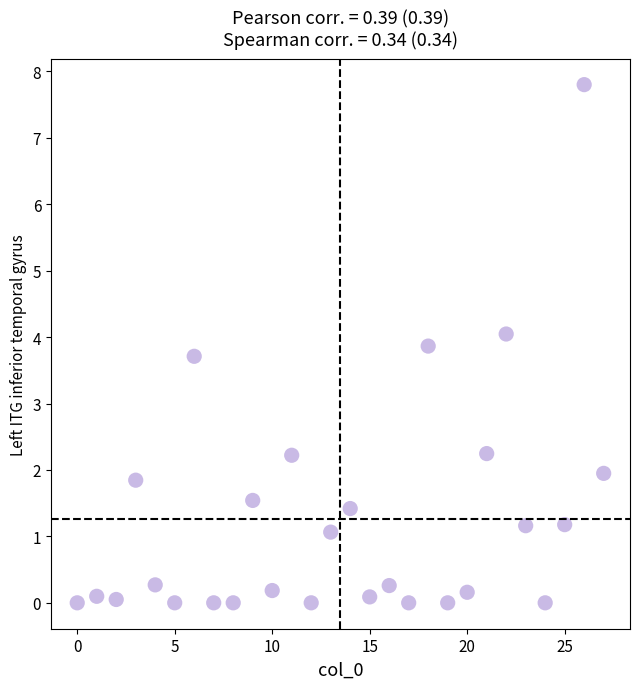

What is the range of Y values (max minus min)?

7.8